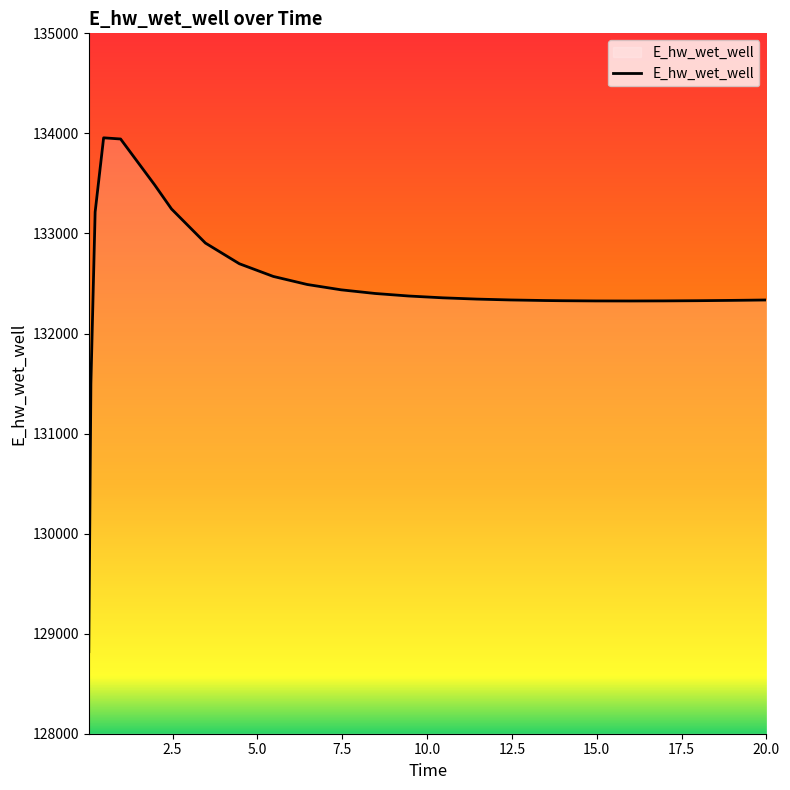

How many lines are shown in the chart?

1